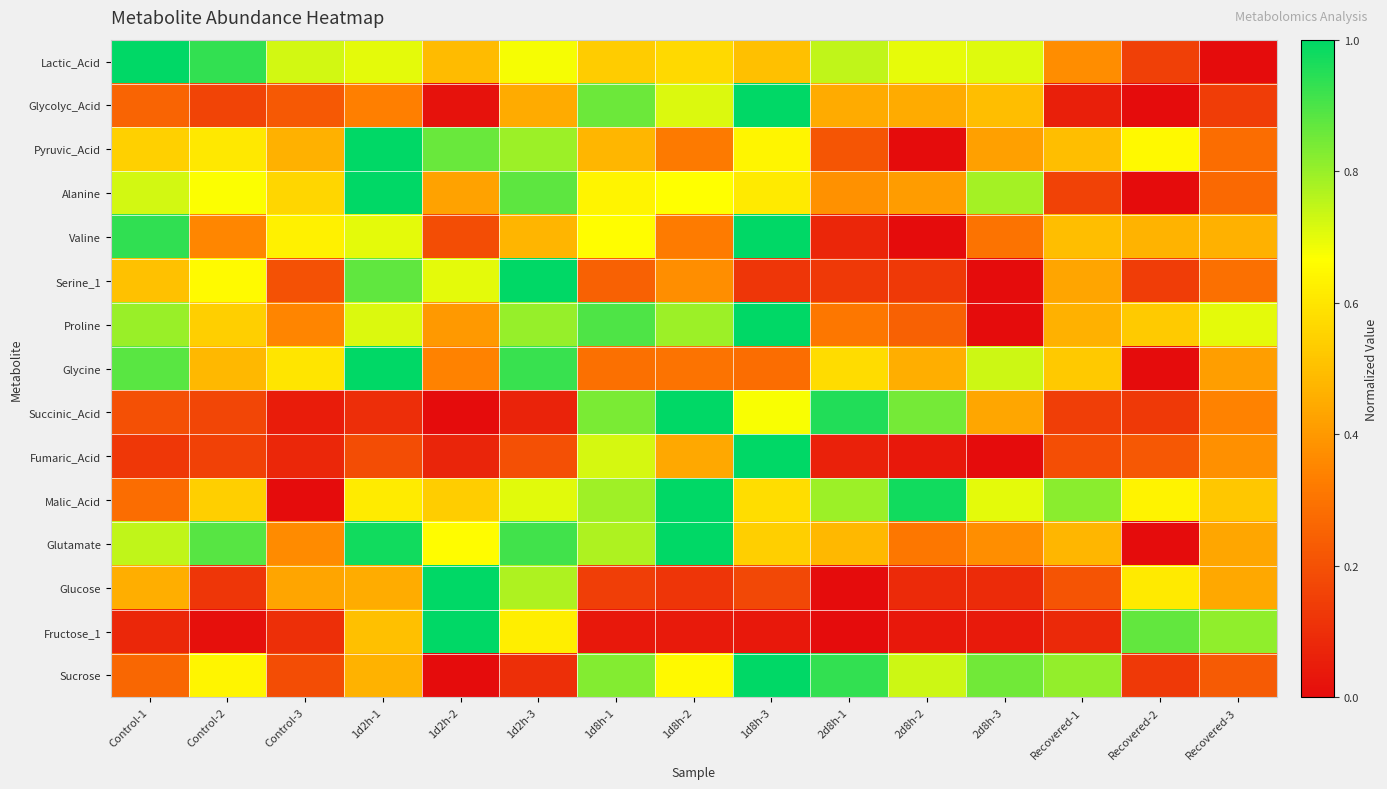

What is the total value across all series at 2d8h-1?

6.1